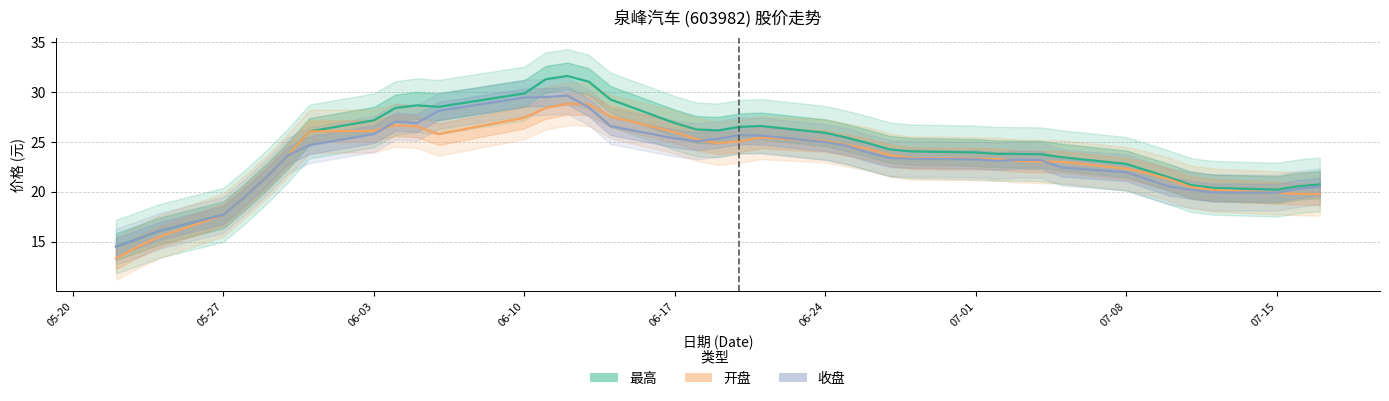

Between 2019-05-27 and 2019-06-24, which series saw the biggest shift?

最高